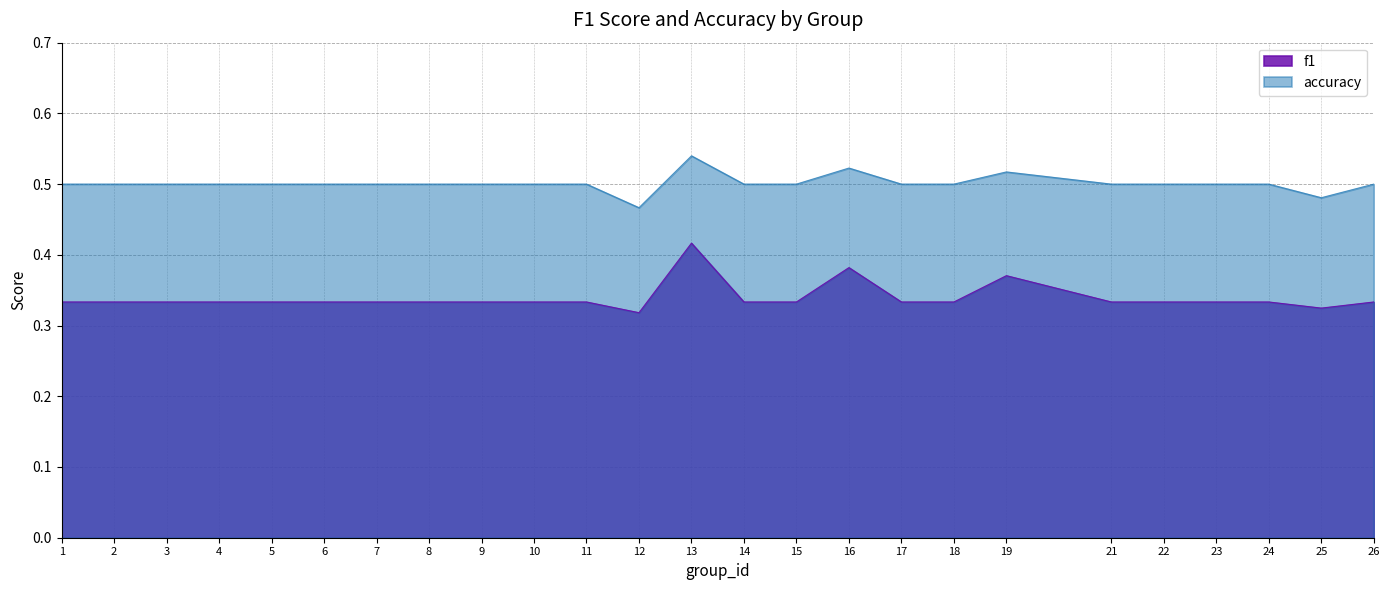

What are all the series names shown in the legend?

f1, accuracy